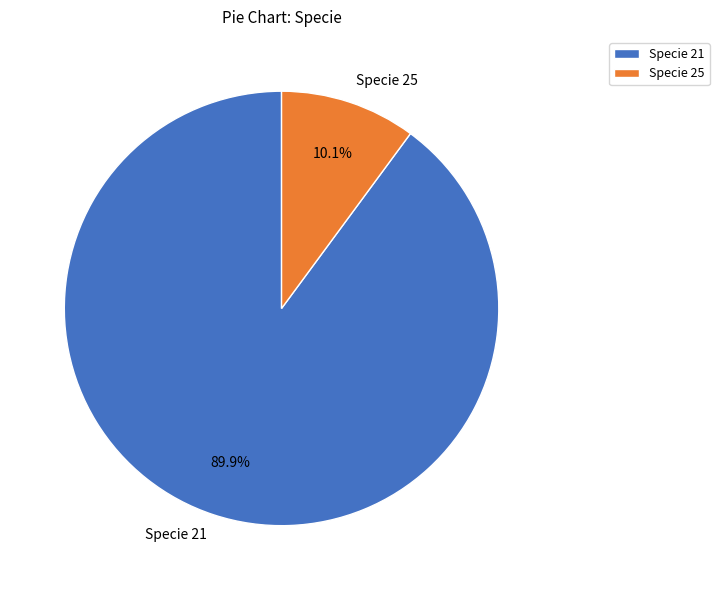

How many slices are in this pie chart?

2